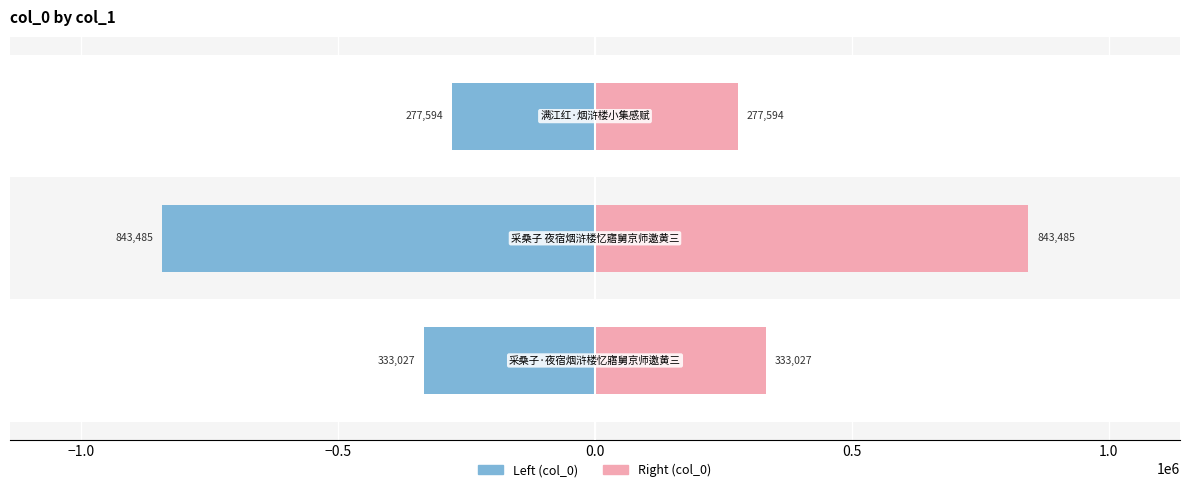

How many bars are there in each group?

2